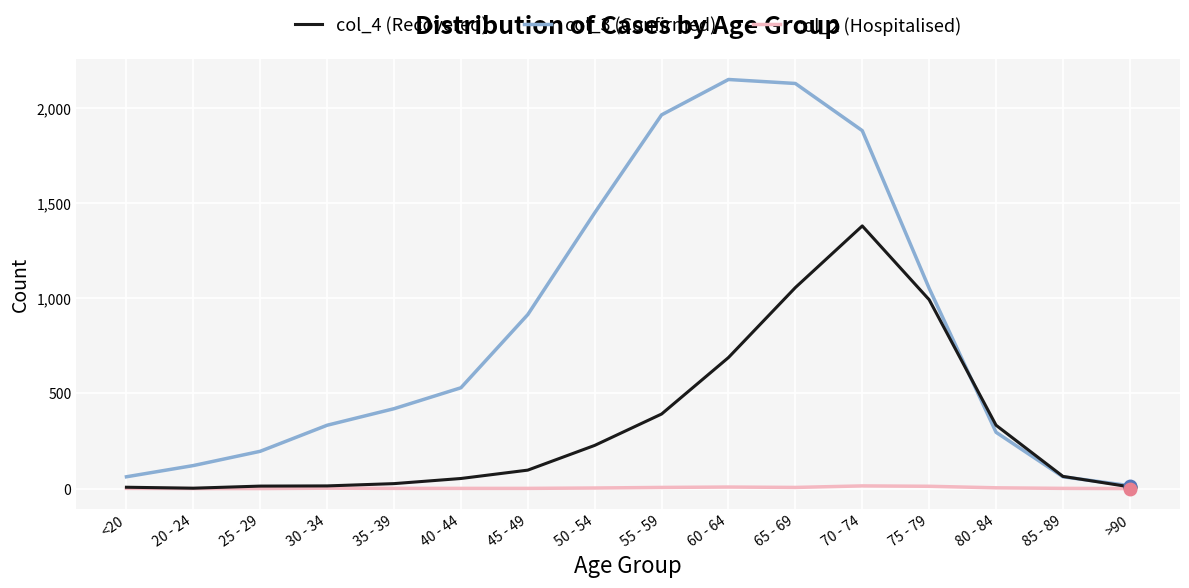

Which series has the widest spread of values?

col_3 (Confirmed)